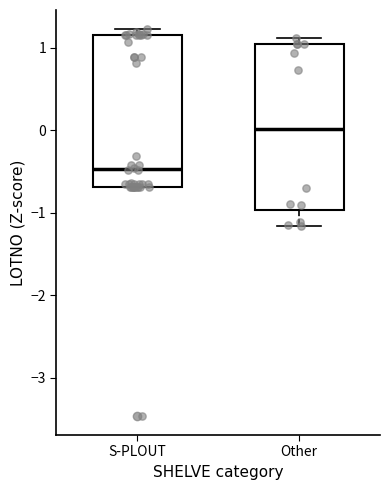

Reading left to right, read every box against the y-axis: the position of its median line, the range the box covers, and the ends of its whiskers. The values are not printed on the chart, so give them approximately, as read against the axis.

S-PLOUT: median -0.5, box -0.7 to 1.2, whiskers -0.7 to 1.2 (just above the box's upper edge)
Other: median 0.0, box -1.0 to 1.0, whiskers -1.2 to 1.1